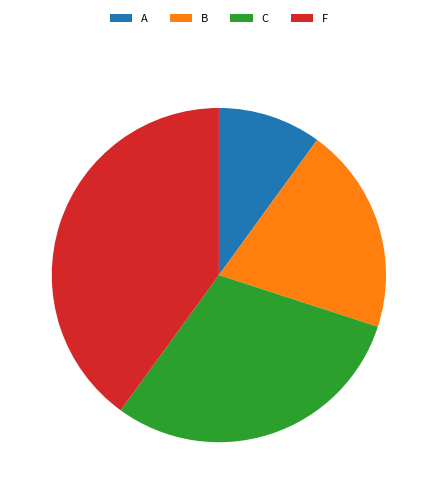

True or false: A accounts for 2% of the total.

False